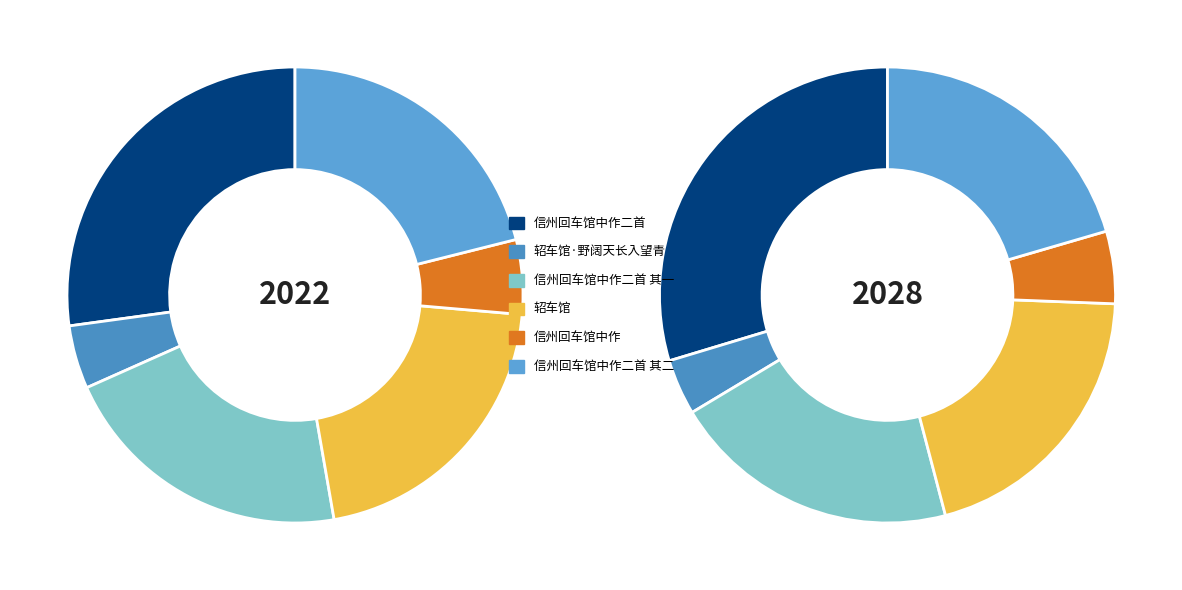

To the nearest percent, what is the difference between the 轺车馆 and 信州回车馆中作 slice percentages?

16%